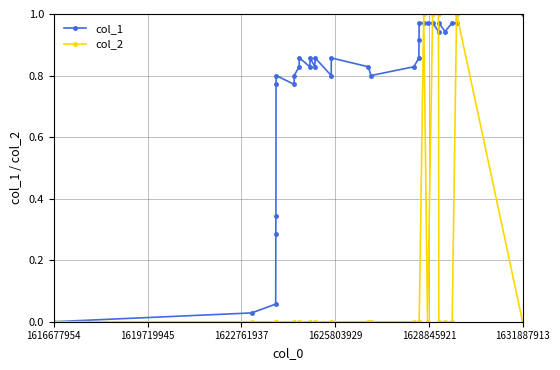

Rank the series by their average value, from highest to lowest.

col_1, col_2